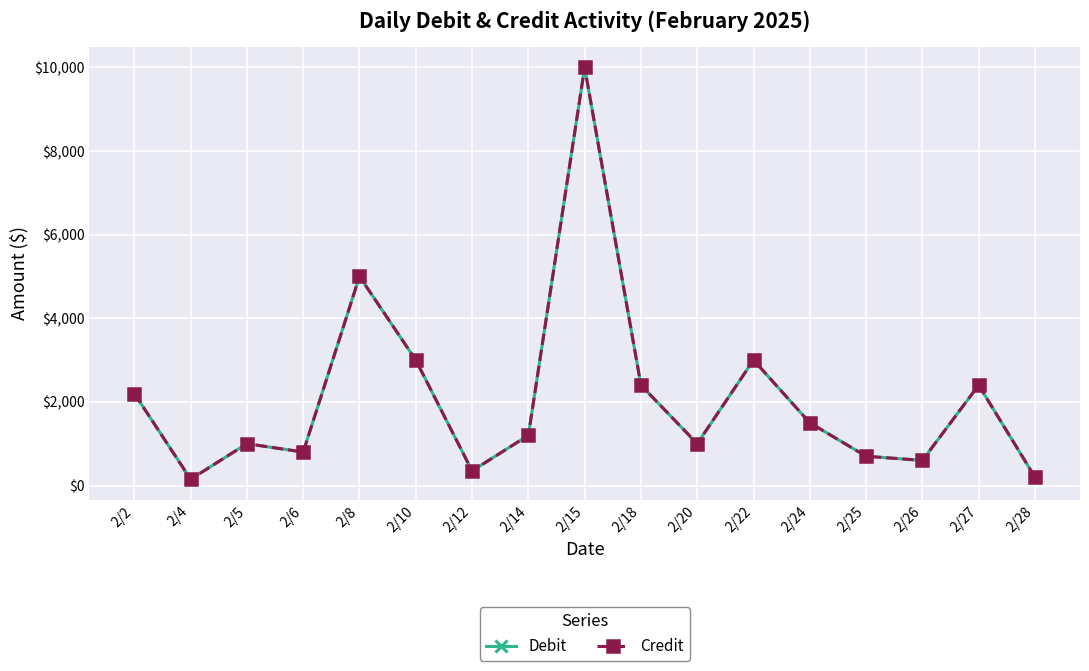

What is the value of the Credit point at the 13th from the left?

1500